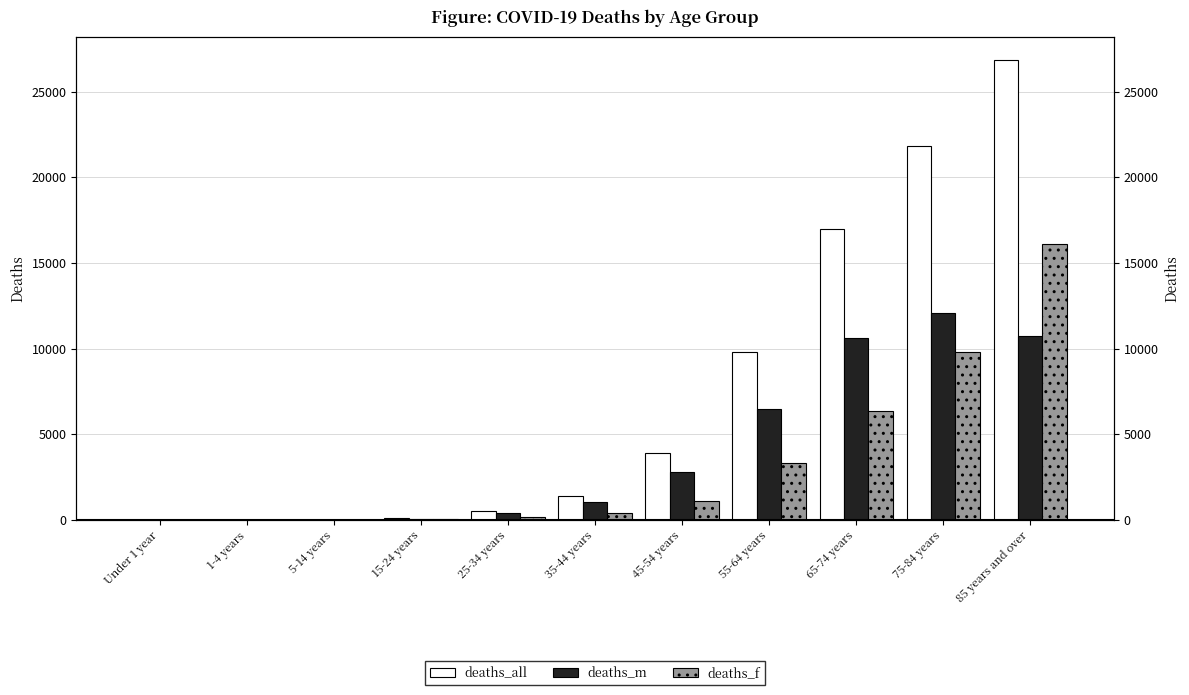

What value does the deaths_m series have at 55-64 years, to the nearest 50?

6450